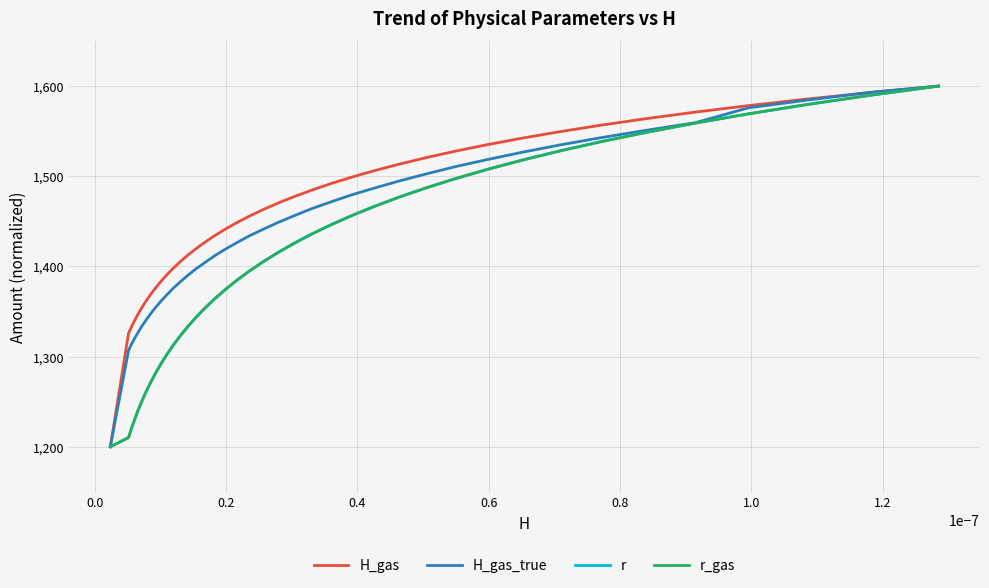

Does the chart display data point markers on the line(s)?

No